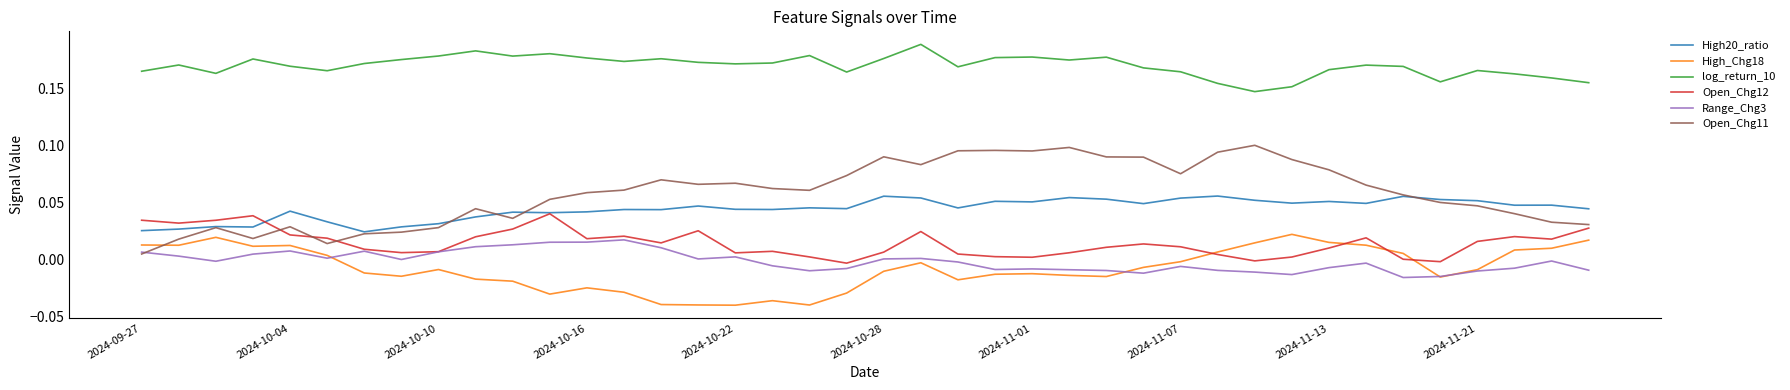

True or false: Open_Chg11 and Open_Chg12 intersect in this chart.

True